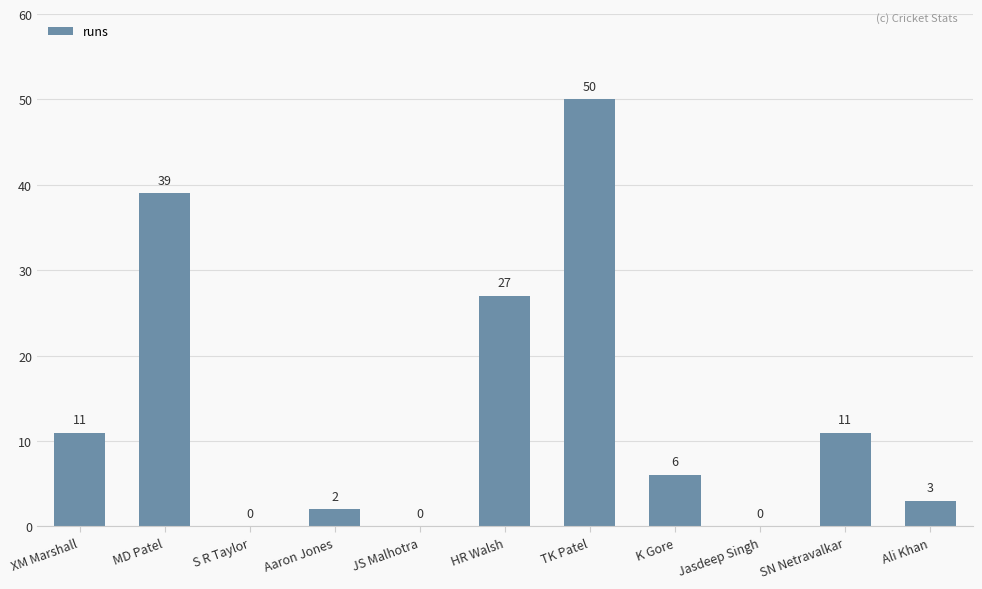

What is the sum of all values?

149